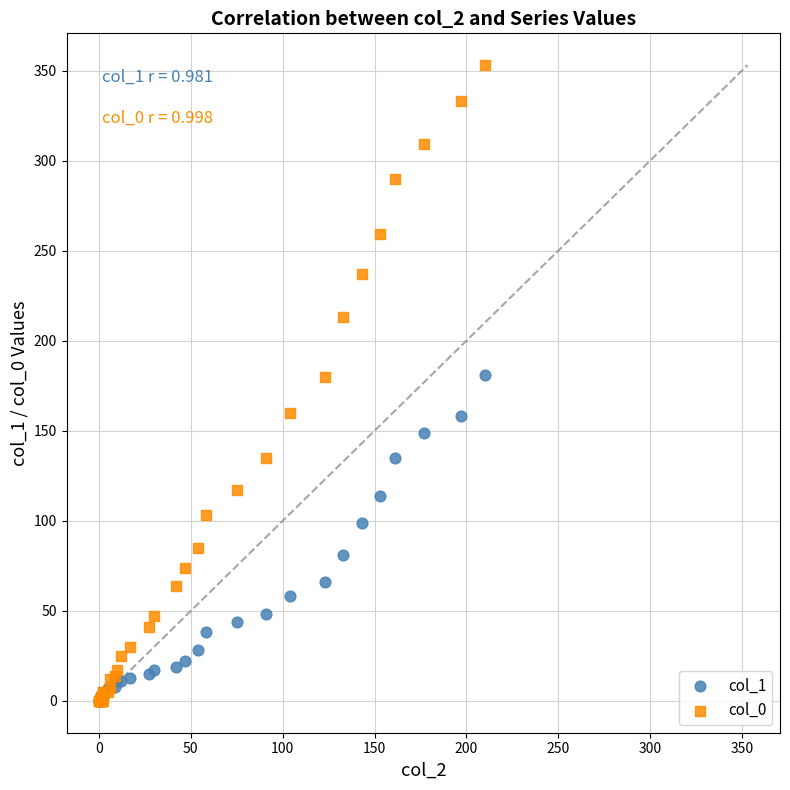

What are all the series names shown in the legend?

col_1, col_0